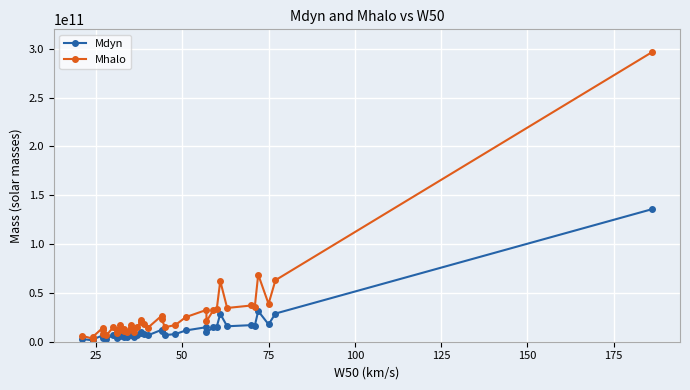

Count the number of data series in this chart.

2